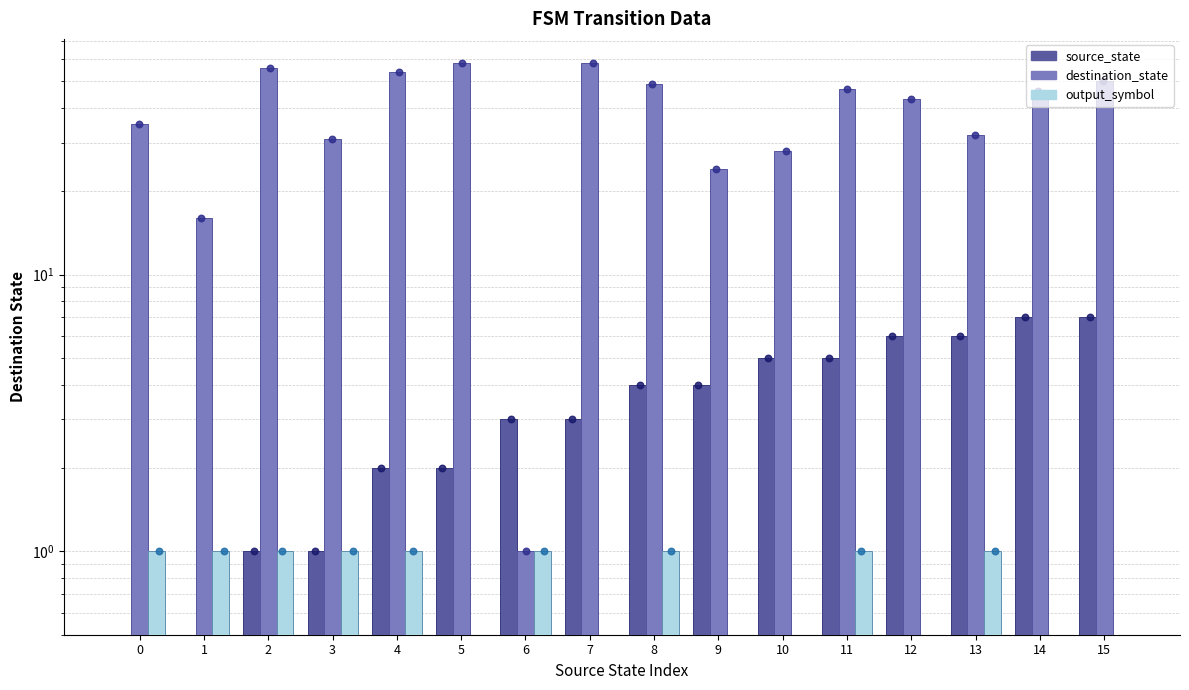

Which series reaches the maximum Y coordinate?

destination_state